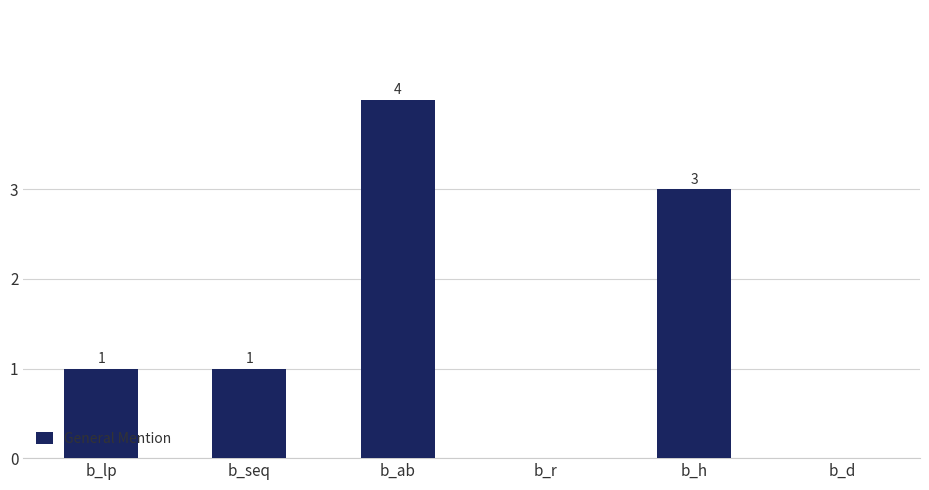

What is the sum of all values?

9